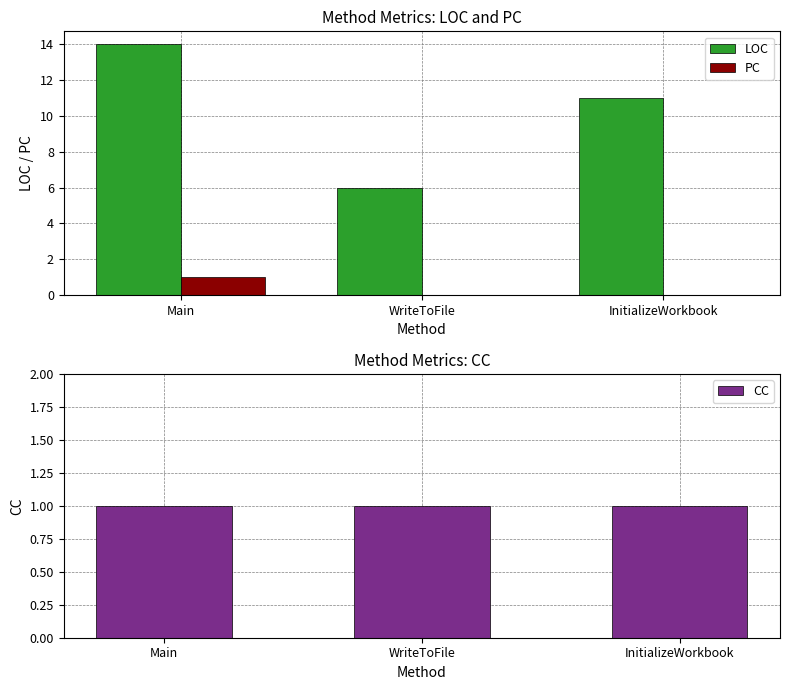

The PC series shows 0 at InitializeWorkbook. True or false?

True